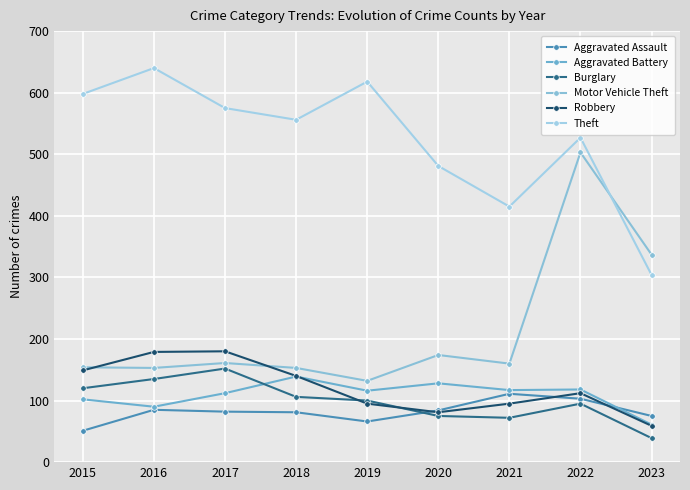

What is the average value of the Burglary series?

99